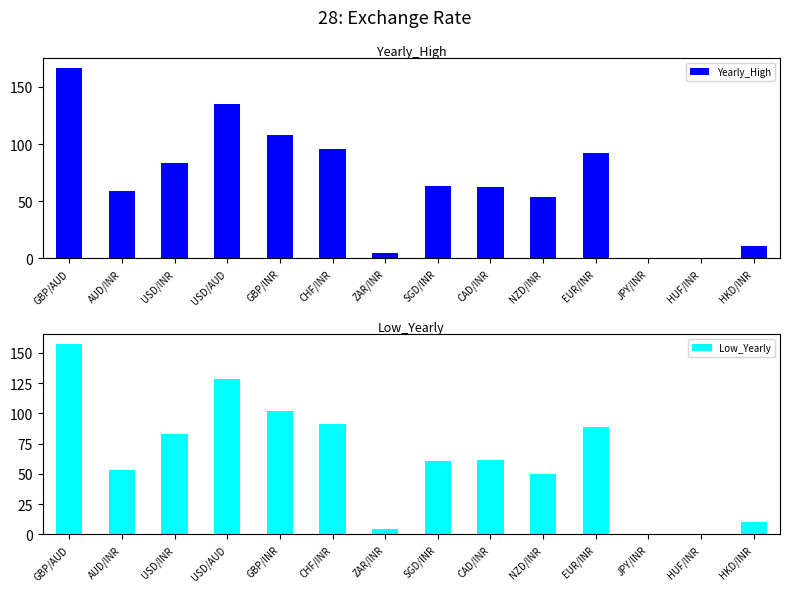

Reading left to right, list all the values displayed in this chart.

Yearly_High: GBP/AUD=166.9	AUD/INR=58.7	USD/INR=83.4	USD/AUD=135.2	GBP/INR=107.9	CHF/INR=95.8	ZAR/INR=4.9	SGD/INR=63.0	CAD/INR=62.7	NZD/INR=53.7	EUR/INR=92.5	JPY/INR=0.6	HUF/INR=0.2	HKD/INR=10.7
Low_Yearly: GBP/AUD=157.6	AUD/INR=53.5	USD/INR=83.0	USD/AUD=128.6	GBP/INR=101.6	CHF/INR=91.5	ZAR/INR=4.4	SGD/INR=60.8	CAD/INR=61.6	NZD/INR=49.5	EUR/INR=88.4	JPY/INR=0.6	HUF/INR=0.2	HKD/INR=10.6